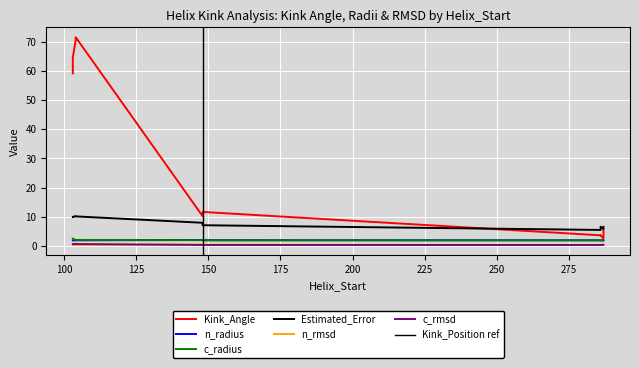

Is the value of n_radius at 287 greater than the value of n_rmsd at 104?

Yes